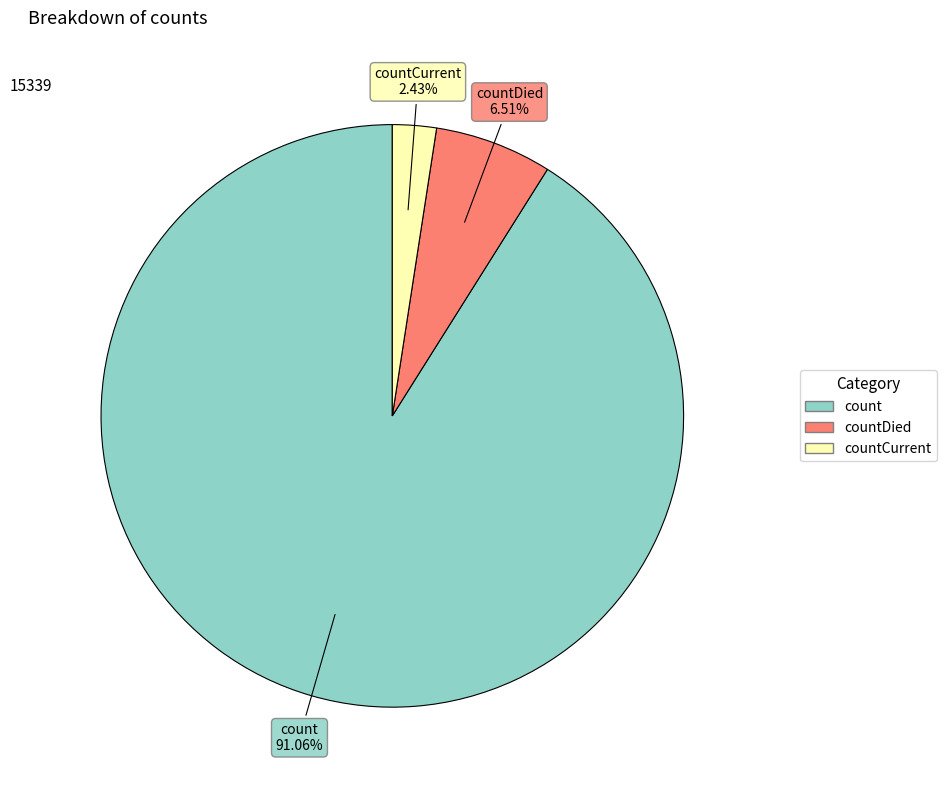

Is there any slice that represents more than half of the pie?

Yes